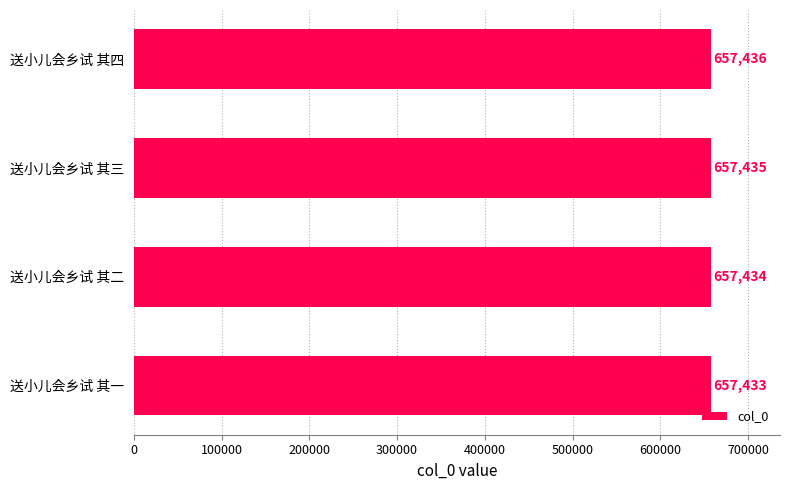

Which has a higher value, 送小儿会乡试 其二 or 送小儿会乡试 其一?

送小儿会乡试 其二